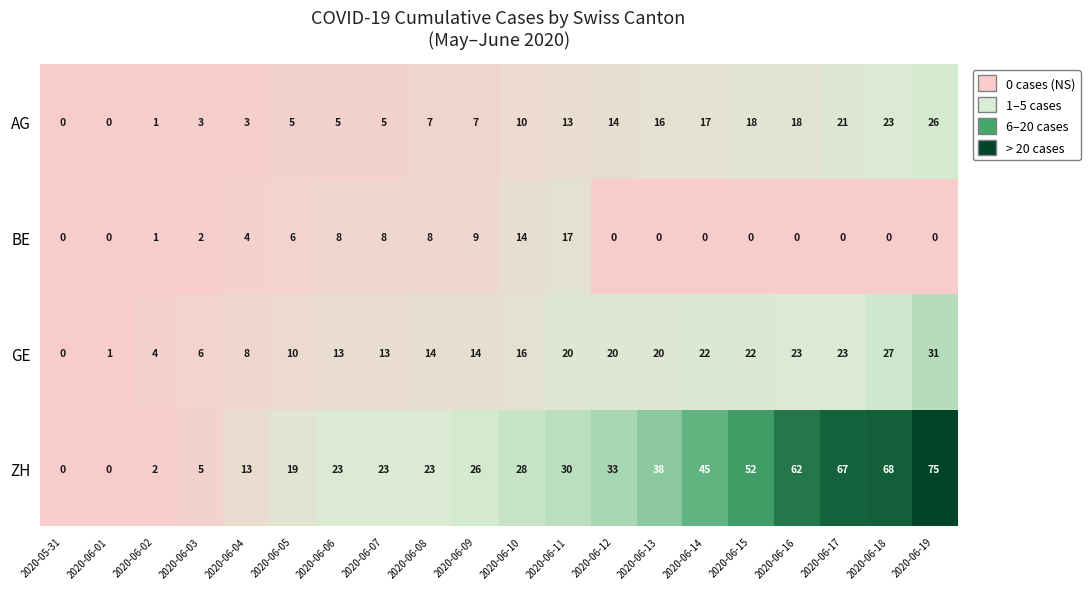

Which series has the largest total across all categories?

ZH